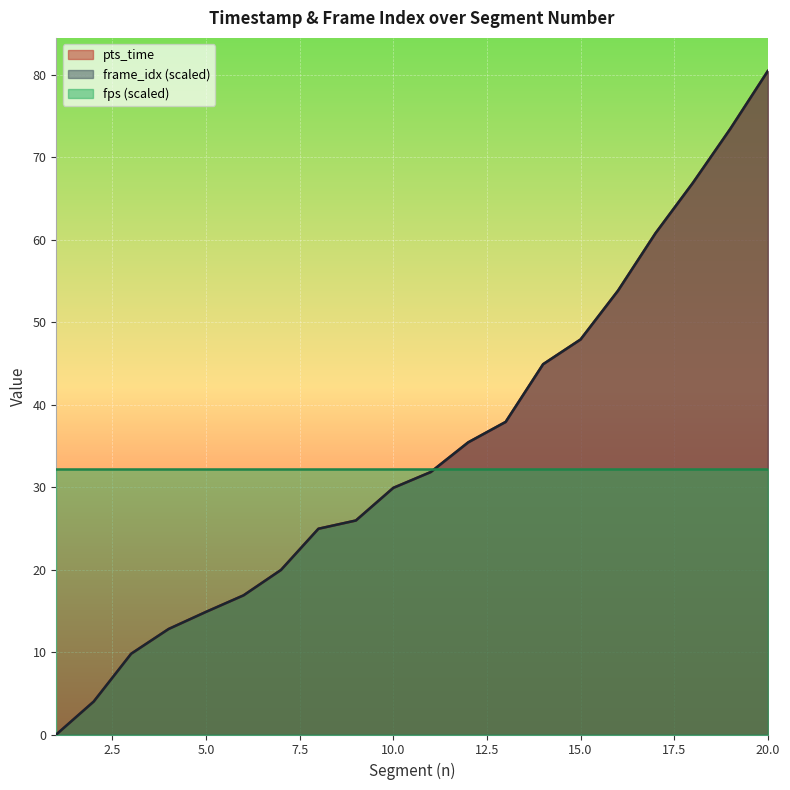

What is the difference between the maximum and second lowest values in the frame_idx_scaled series?

76.5